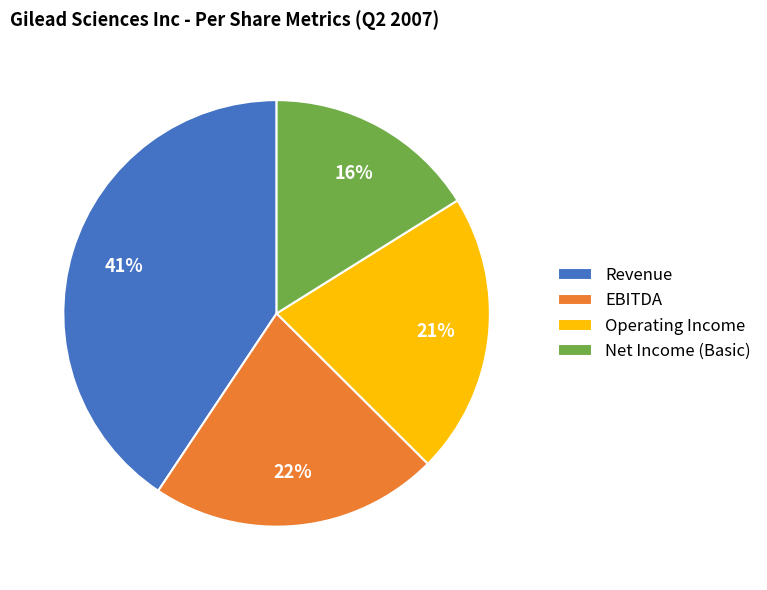

Rank the categories by value from highest to lowest.

Revenue, EBITDA, Operating Income, Net Income (Basic)